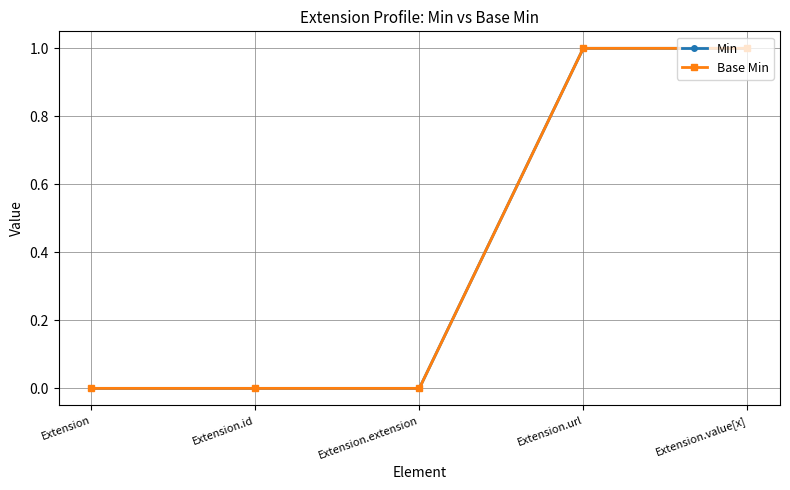

Is this an area chart (filled region under the line)?

No